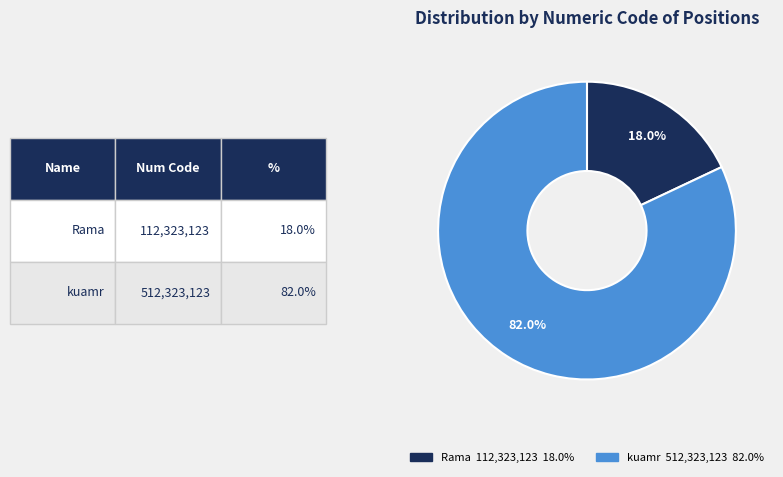

To the nearest percent, what portion does Rama represent?

18%